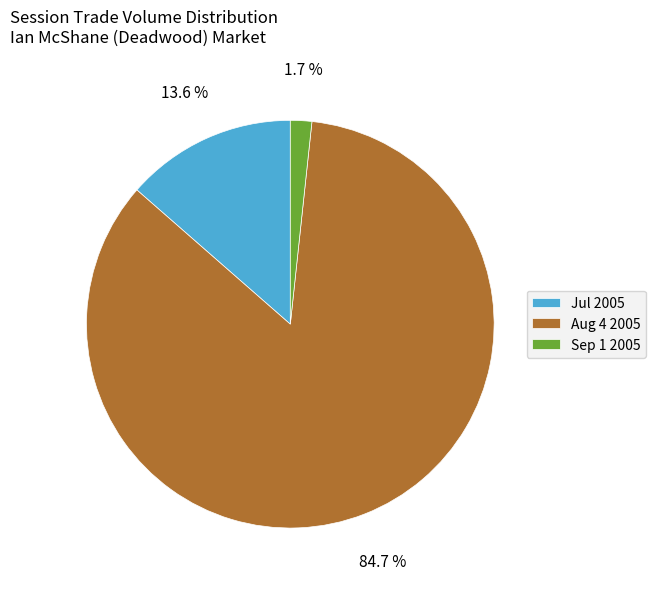

Rank the categories by value from lowest to highest.

Sep 1 2005, Jul 2005, Aug 4 2005